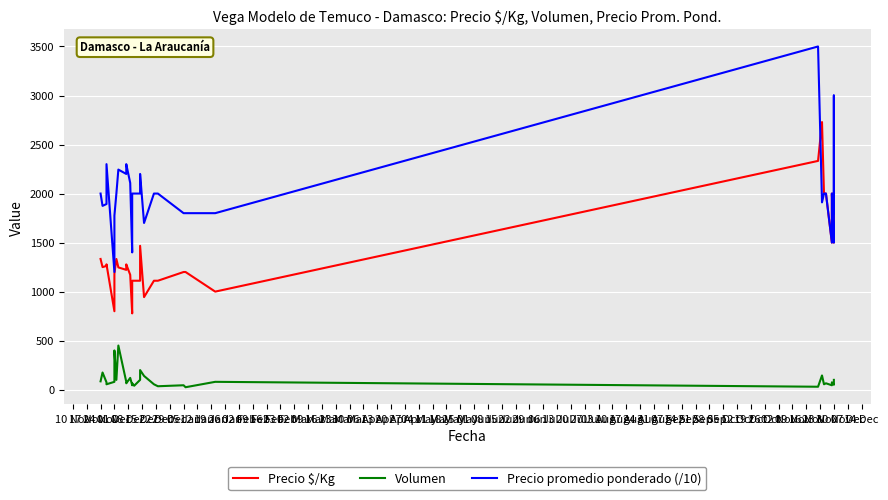

What is the minimum value shown in the chart?

25.0